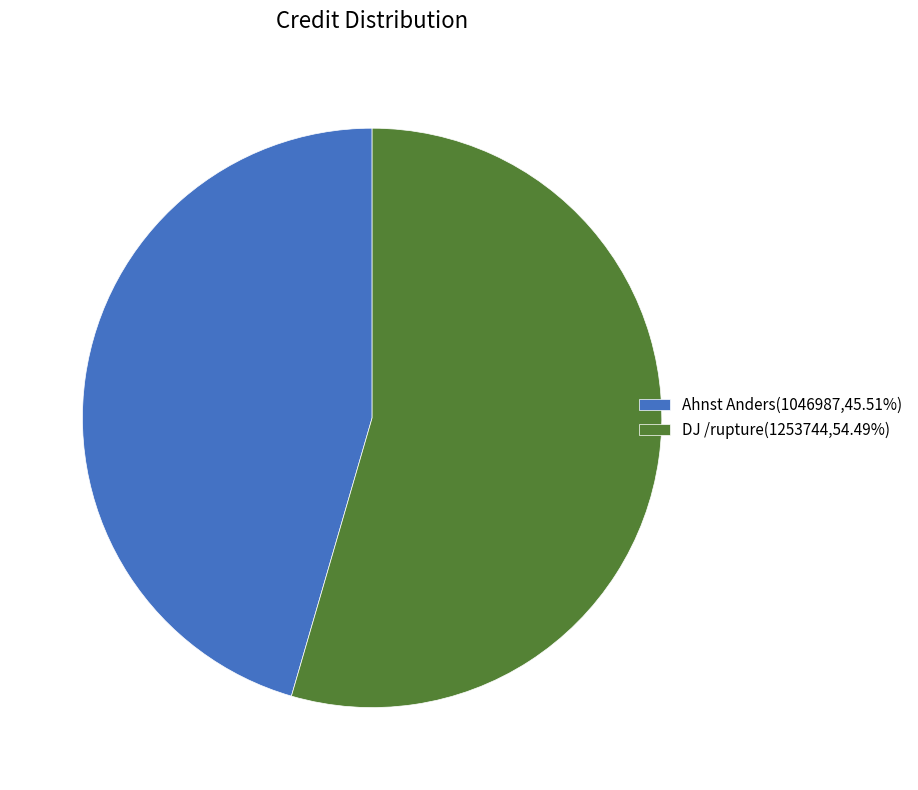

Does DJ /rupture(1253744,54.49%) represent more than half of the total?

Yes